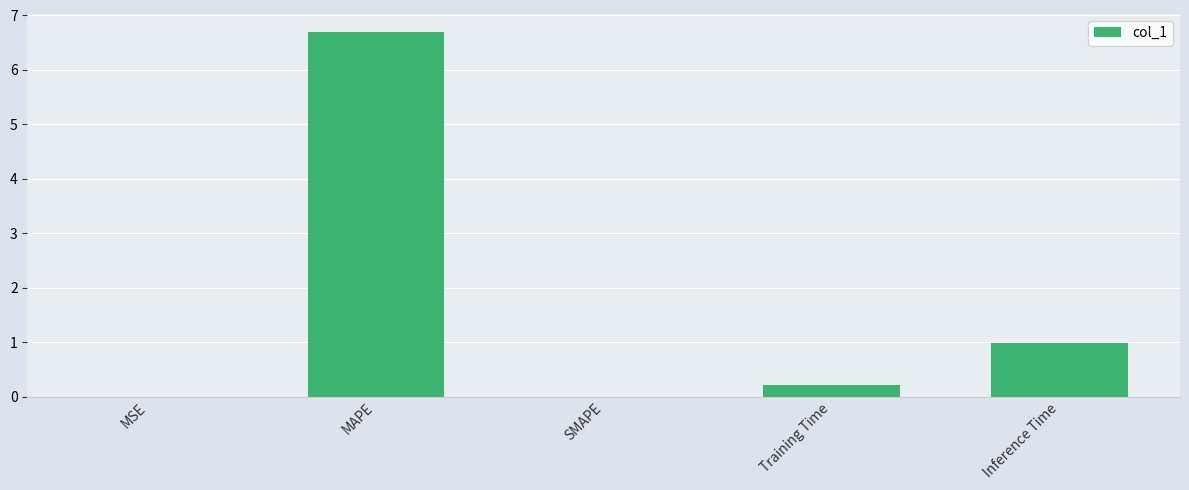

What is the change in value from MAPE to Training Time?

-6.5